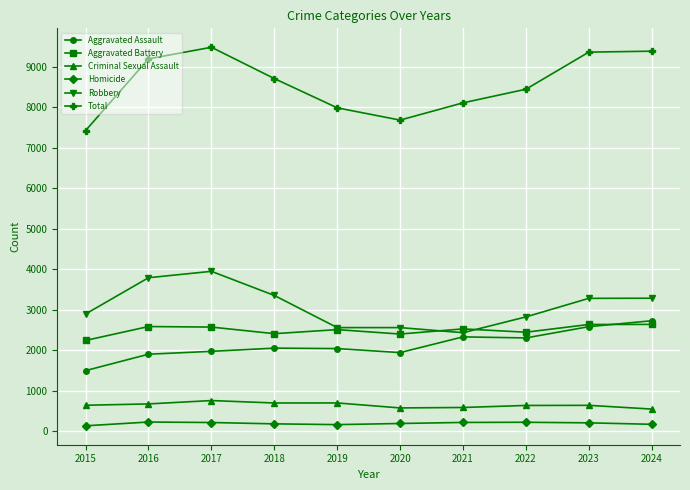

What is the smallest value displayed?

138